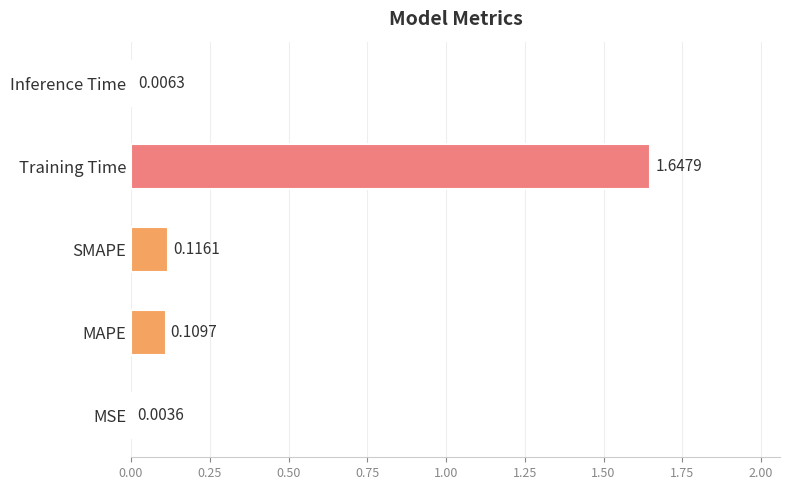

Are the bars horizontal?

Yes